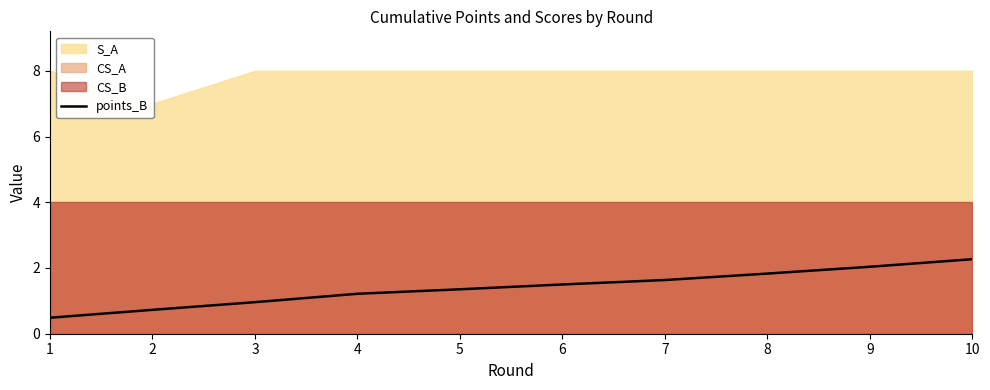

What is the lowest value of the points_B series?

0.5